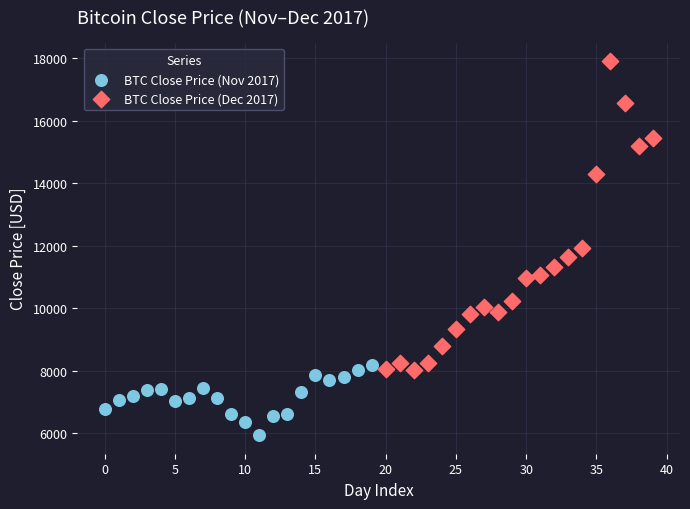

What are all the series names shown in the legend?

BTC Close Price (Nov 2017), BTC Close Price (Dec 2017)